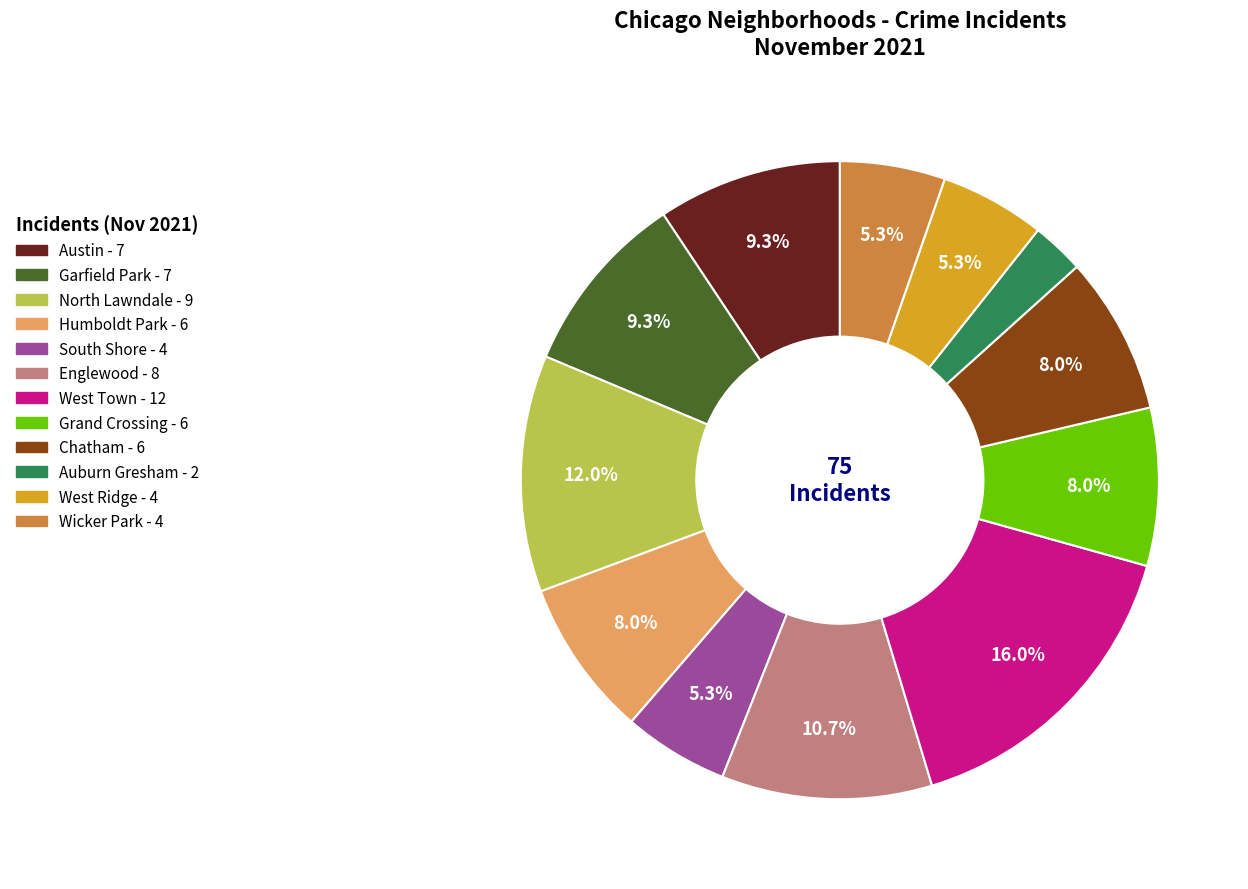

Is it true that Humboldt Park is 1% of the pie?

False